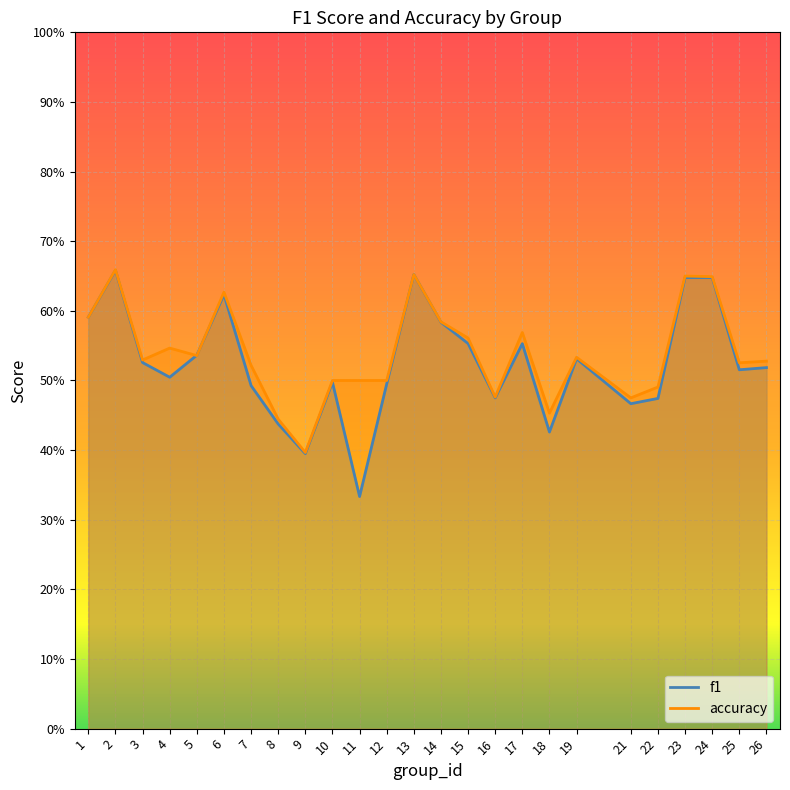

Is the value of f1 at 26 greater than the value of accuracy at 4?

No